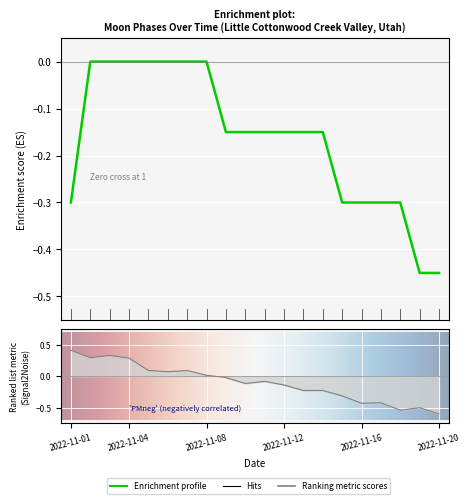

Reading right to left, what are all the values shown in this chart?

-0.5	-0.5	-0.3	-0.3	-0.3	-0.3	-0.1	-0.1	-0.1	-0.1	-0.1	-0.1	-0.0	-0.0	-0.0	-0.0	-0.0	-0.0	-0.0	-0.3